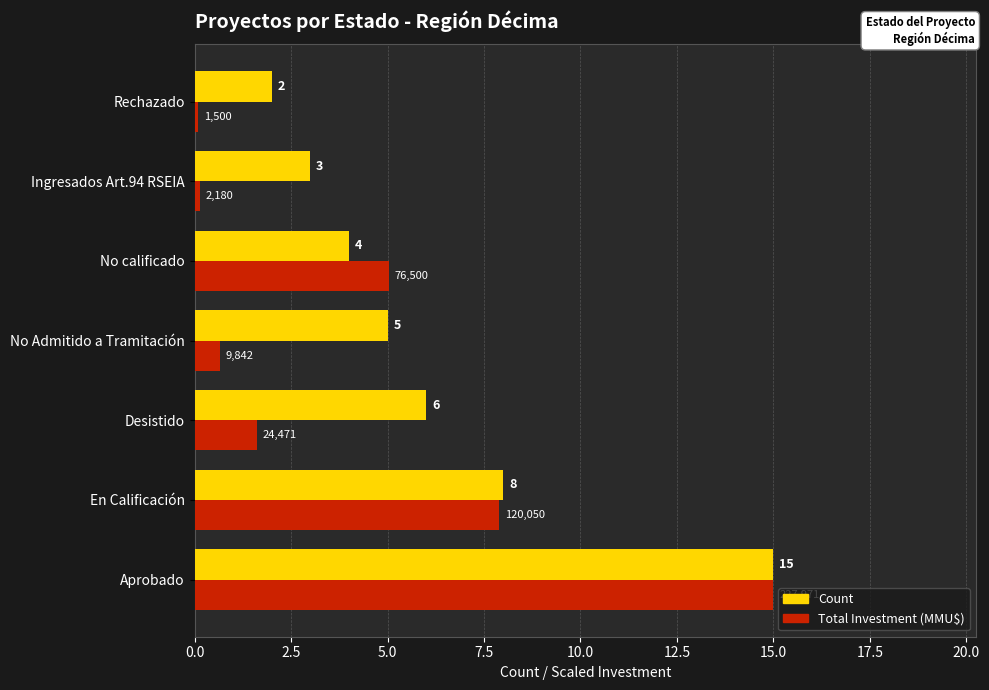

The Count series shows 3.0 at Ingresados Art.94 RSEIA. True or false?

True